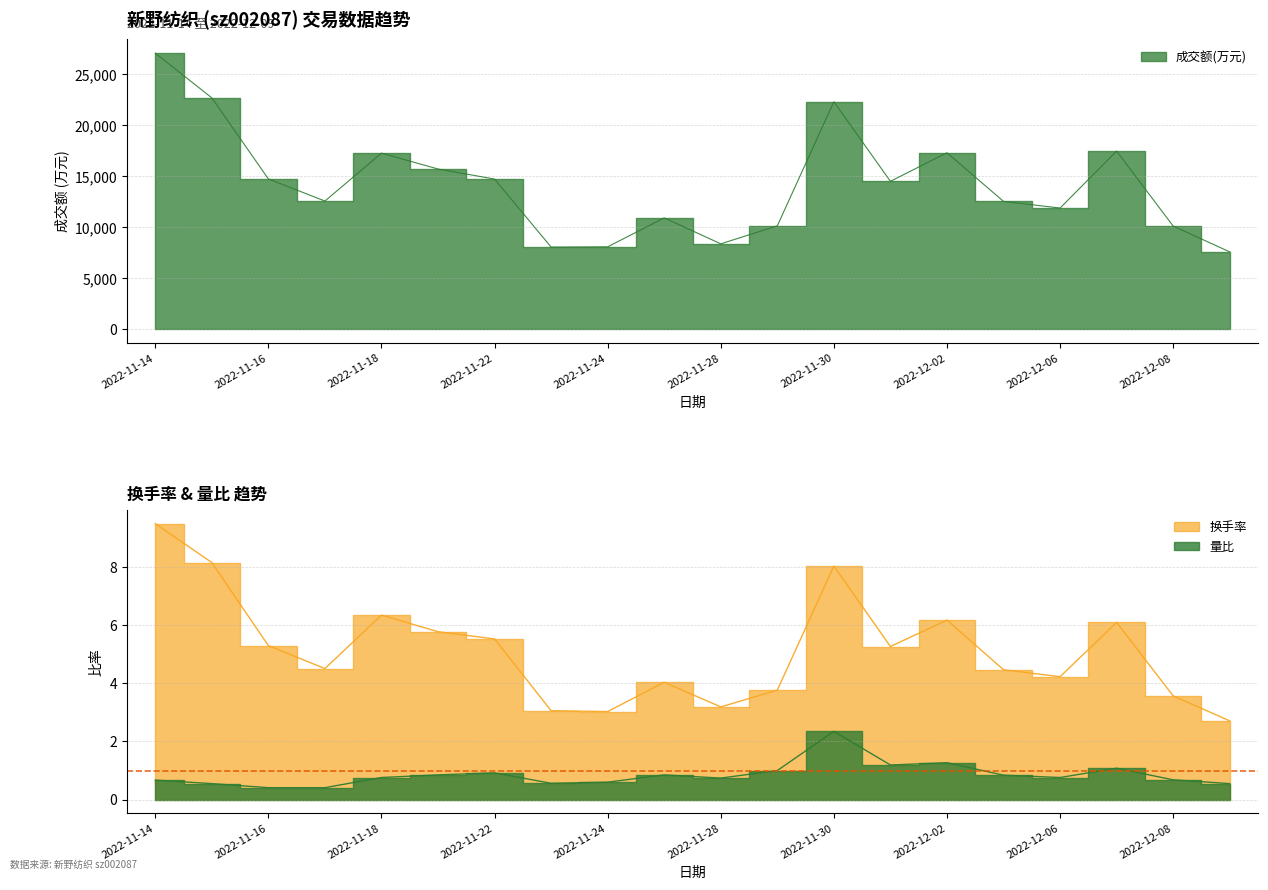

What is the difference between the maximum and second lowest values in the 量比 series?

1.9